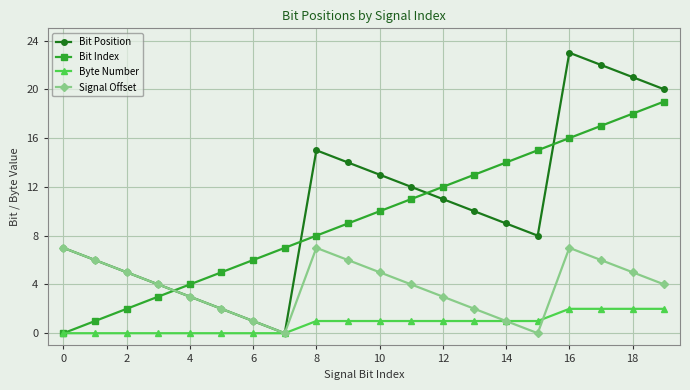

True or false: Bit Position has more than 0 interior local peaks.

True